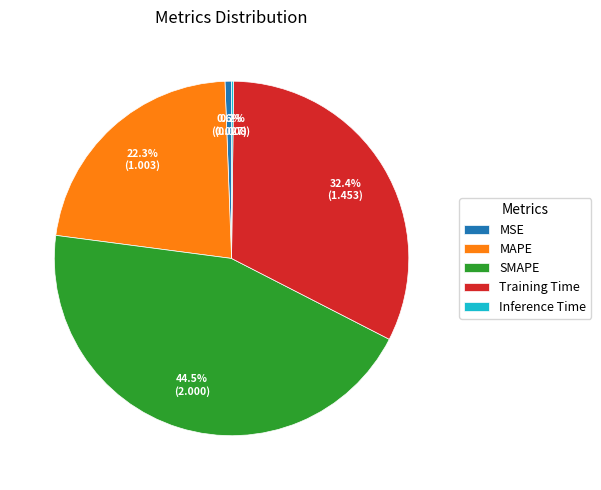

Does Training Time represent more than half of the total?

No